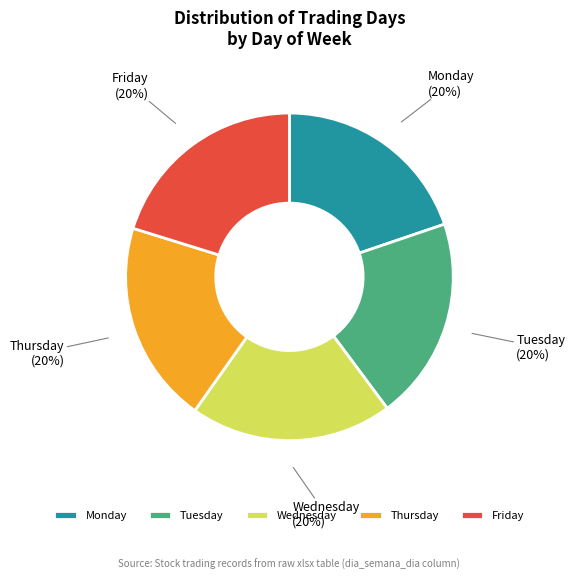

The Tuesday slice represents 33% of the pie. True or false?

False